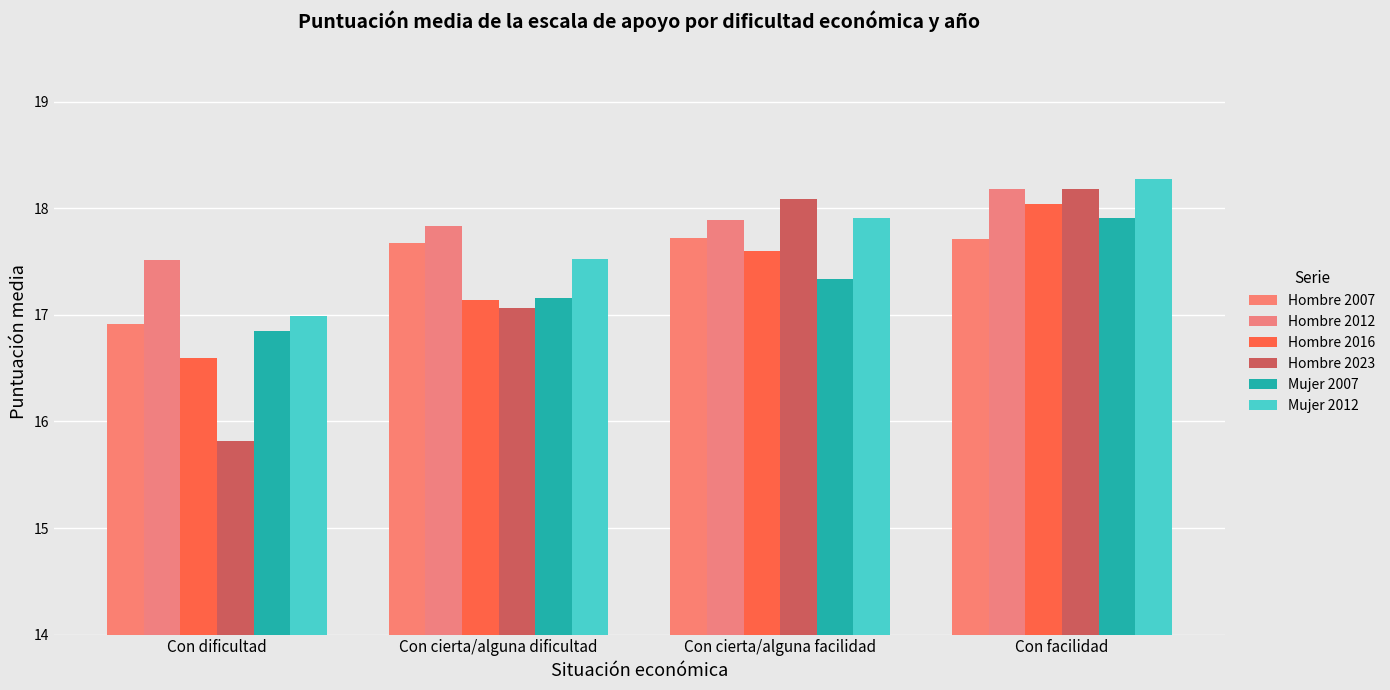

True or false: Mujer 2012 has a value of 17.0 at Con dificultad.

True